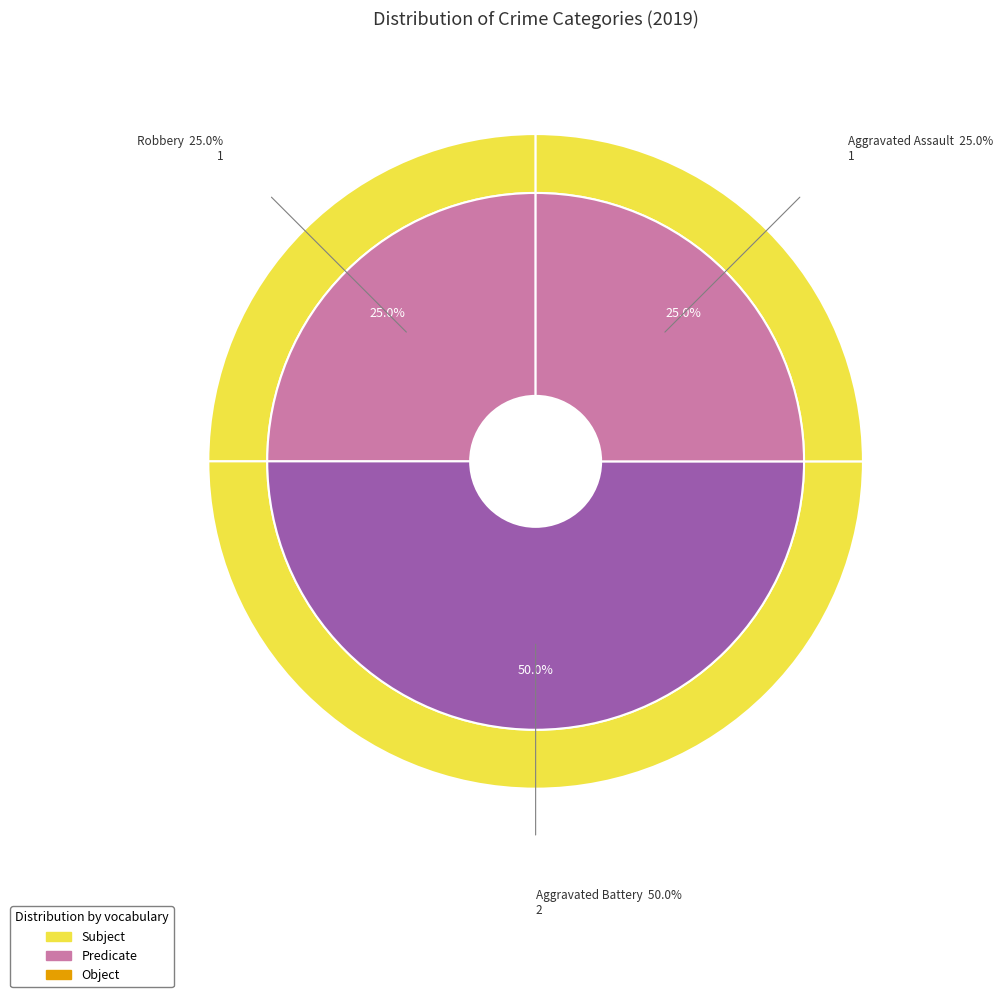

Is there any slice that represents more than half of the pie?

No